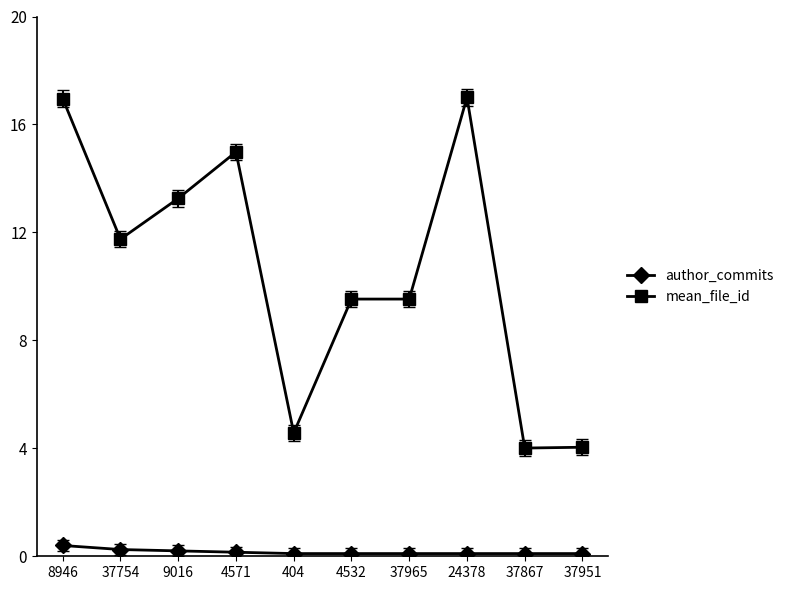

List the series in order of their overall mean, highest first.

mean_file_id, author_commits